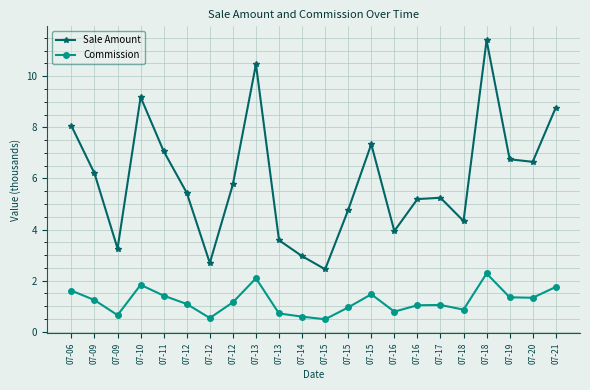

How many values in the Sale Amount series exceed 5?

14